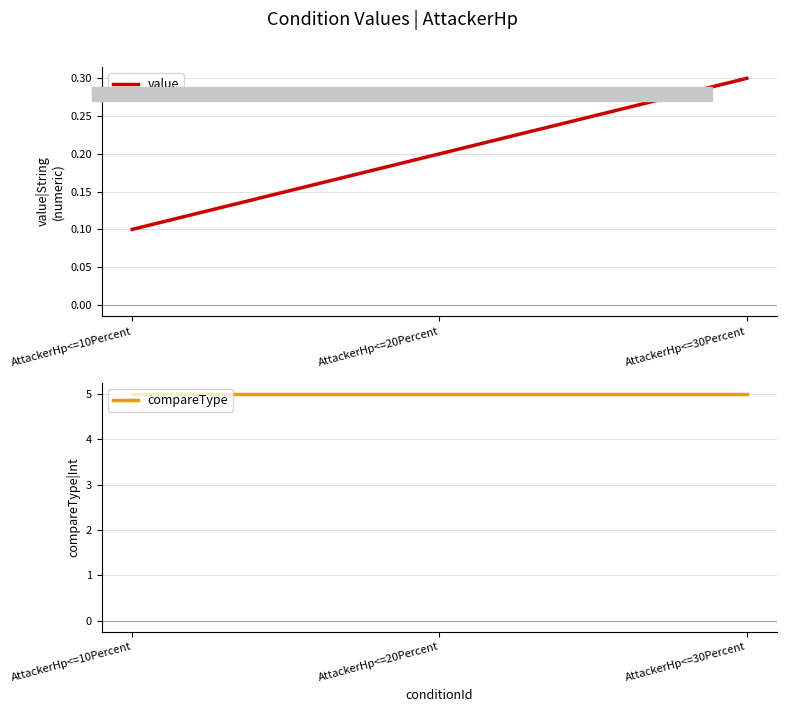

How many lines are shown in the chart?

2